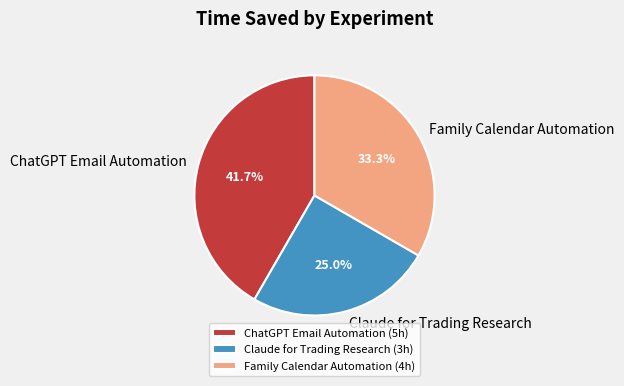

What is the smallest slice in the pie chart?

Claude for Trading Research